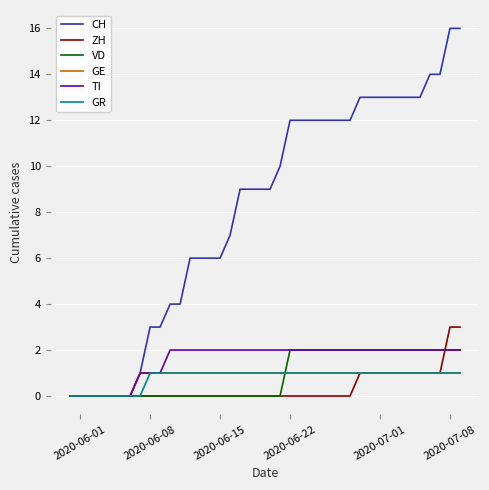

Which series has the largest range (max minus min)?

CH